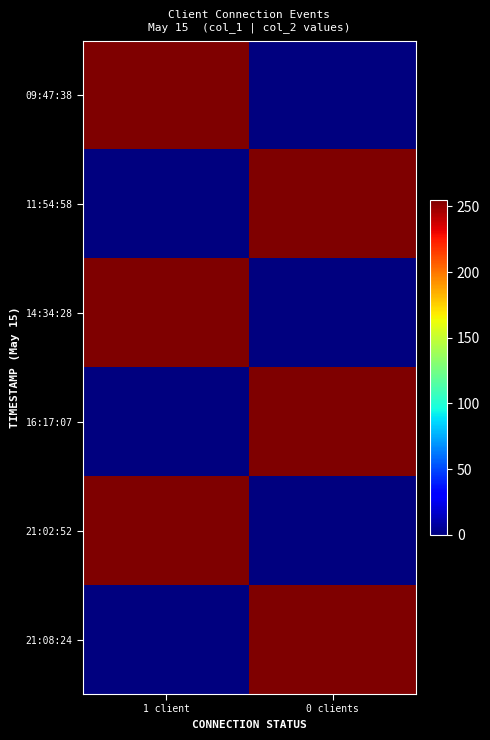

At 1 client, list the series in order from smallest to largest.

11:54:58, 16:17:07, 21:08:24, 09:47:38, 14:34:28, 21:02:52